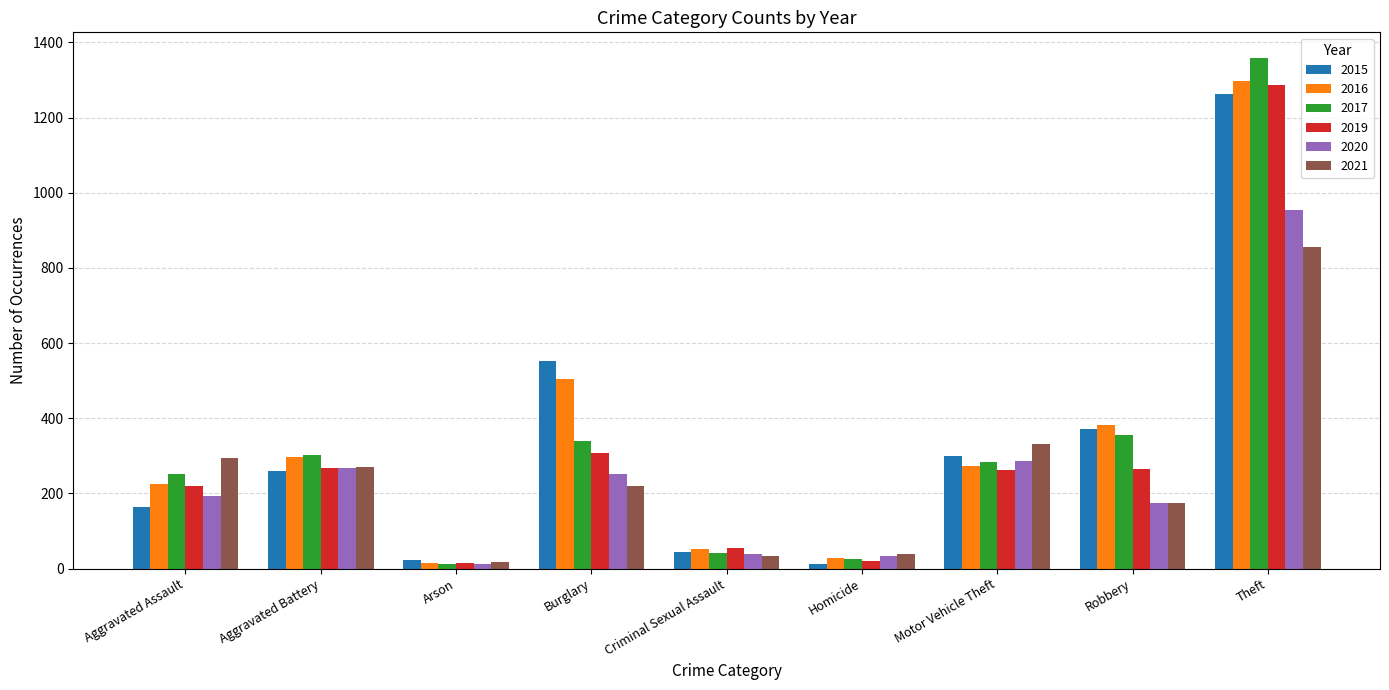

Which series has the widest spread of values?

2017